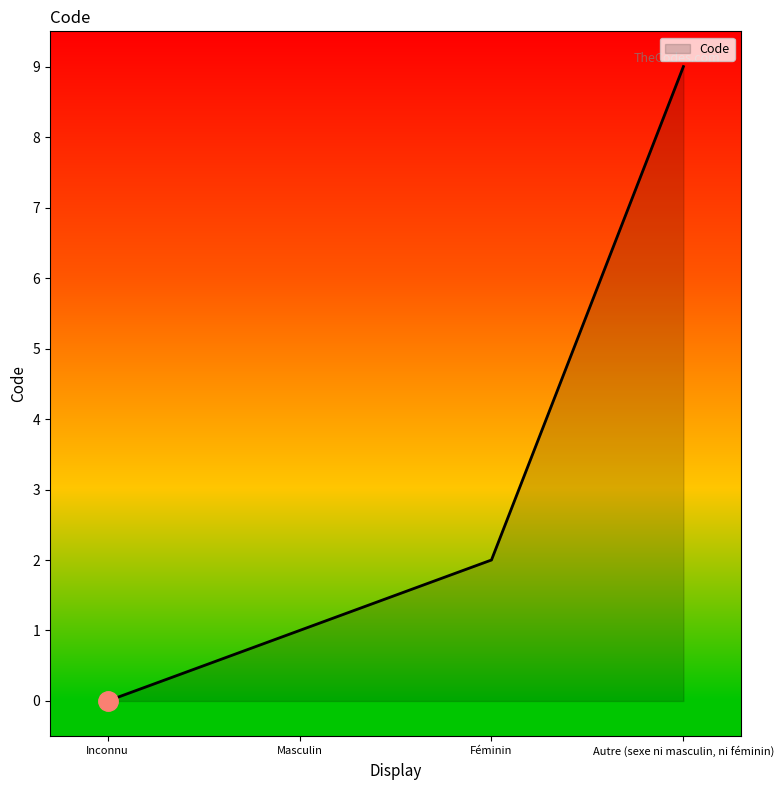

Read the value at Autre (sexe ni masculin, ni féminin).

9